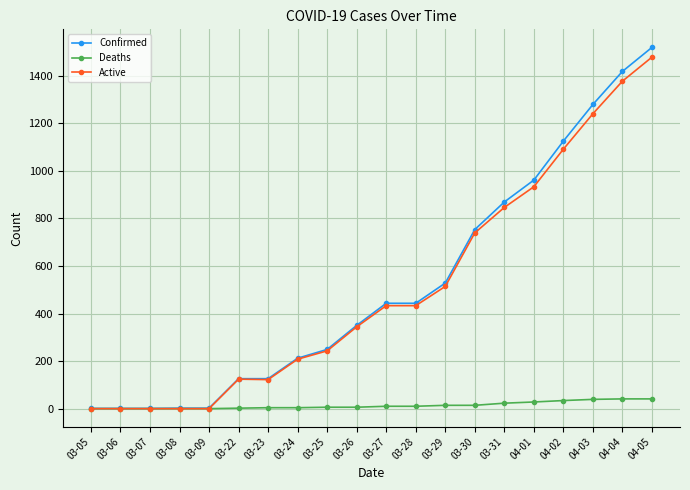

Which series changed the most between 03-06 and 03-24?

Confirmed